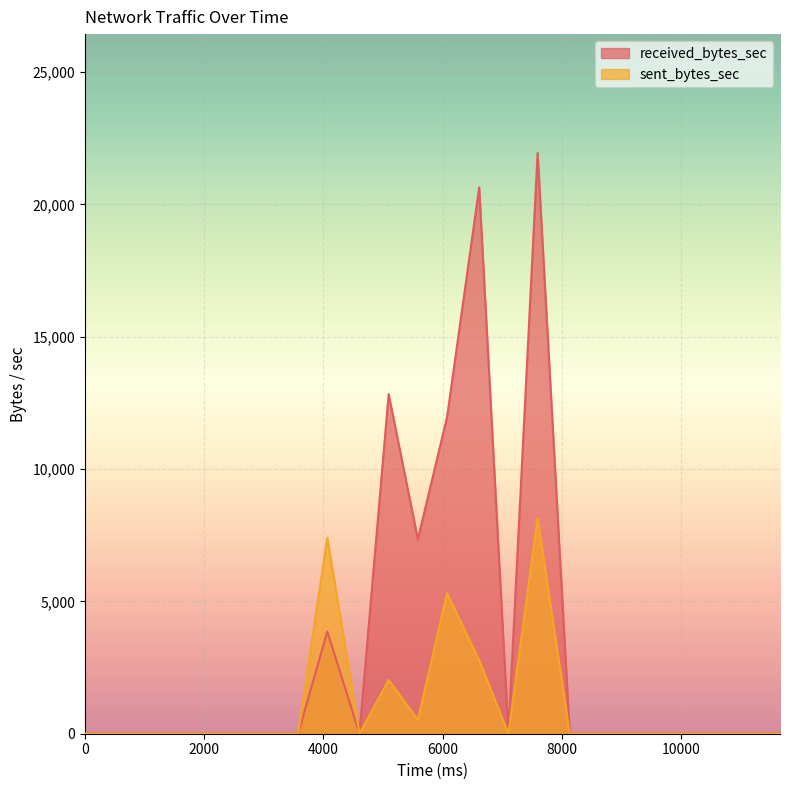

Where is received_bytes_sec nearest to the value 10973?

6076